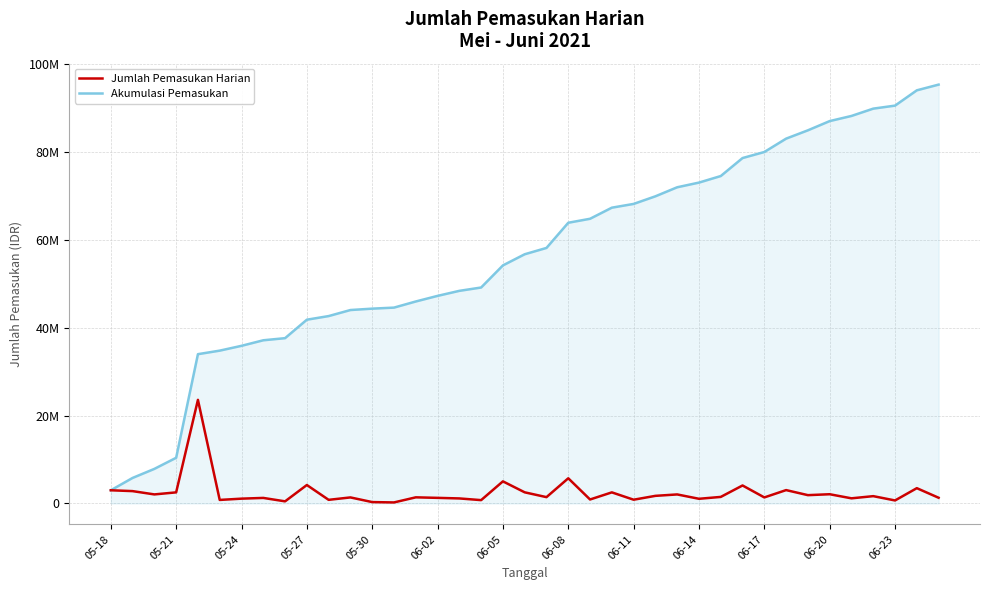

What are all the series names shown in the legend?

Jumlah Pemasukan Harian, Akumulasi Pemasukan